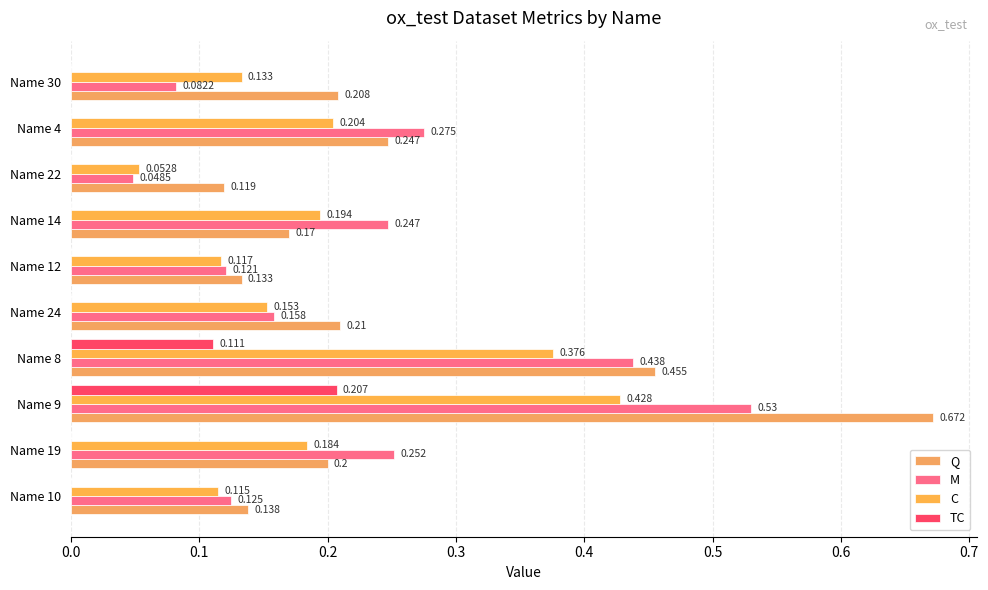

What are all the series names shown in the legend?

Q, M, C, TC